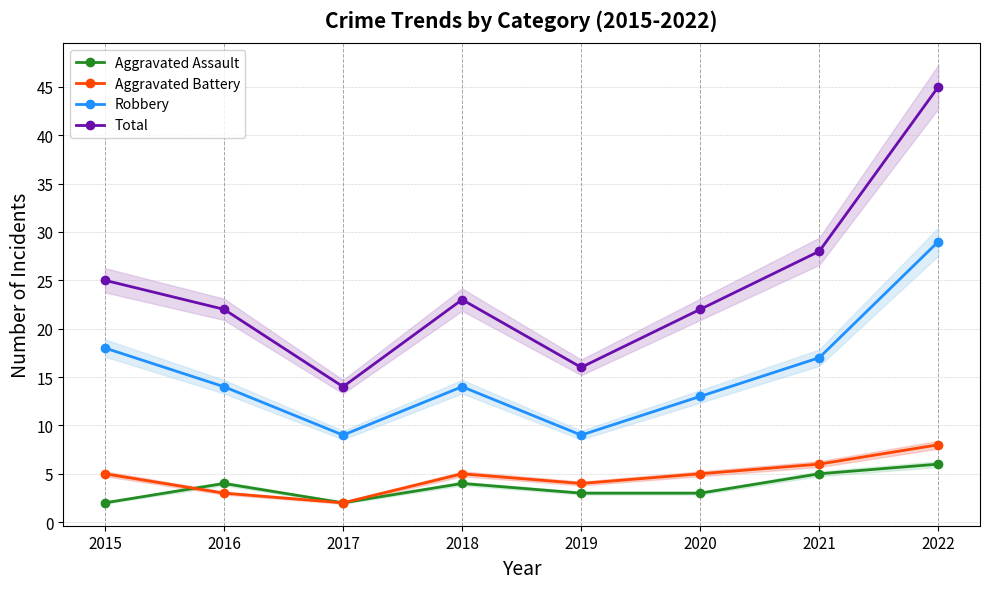

Which series changed the most between 2020 and 2022?

Total